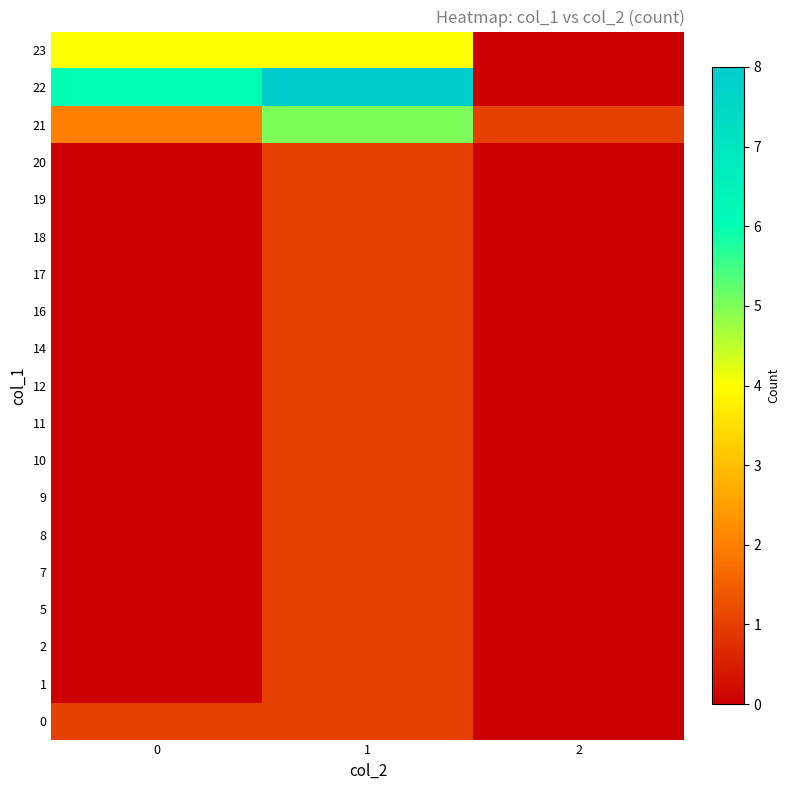

Reading left to right, extract all data points from this chart.

0: 0=1	1=1	2=0
1: 0=0	1=1	2=0
2: 0=0	1=1	2=0
5: 0=0	1=1	2=0
7: 0=0	1=1	2=0
8: 0=0	1=1	2=0
9: 0=0	1=1	2=0
10: 0=0	1=1	2=0
11: 0=0	1=1	2=0
12: 0=0	1=1	2=0
14: 0=0	1=1	2=0
16: 0=0	1=1	2=0
17: 0=0	1=1	2=0
18: 0=0	1=1	2=0
19: 0=0	1=1	2=0
20: 0=0	1=1	2=0
21: 0=2	1=5	2=1
22: 0=6	1=8	2=0
23: 0=4	1=4	2=0